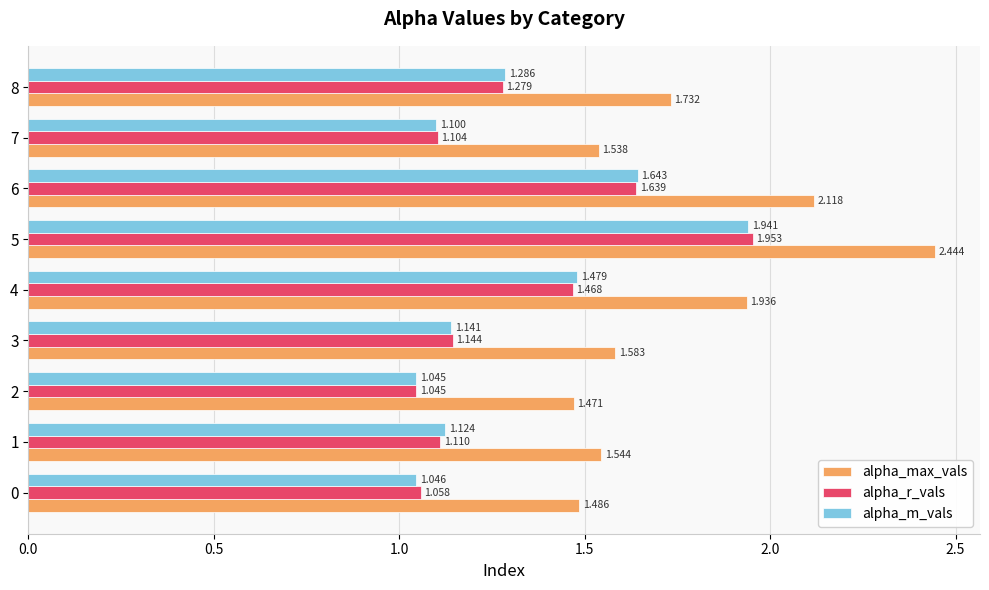

Which series has the widest spread of values?

alpha_max_vals